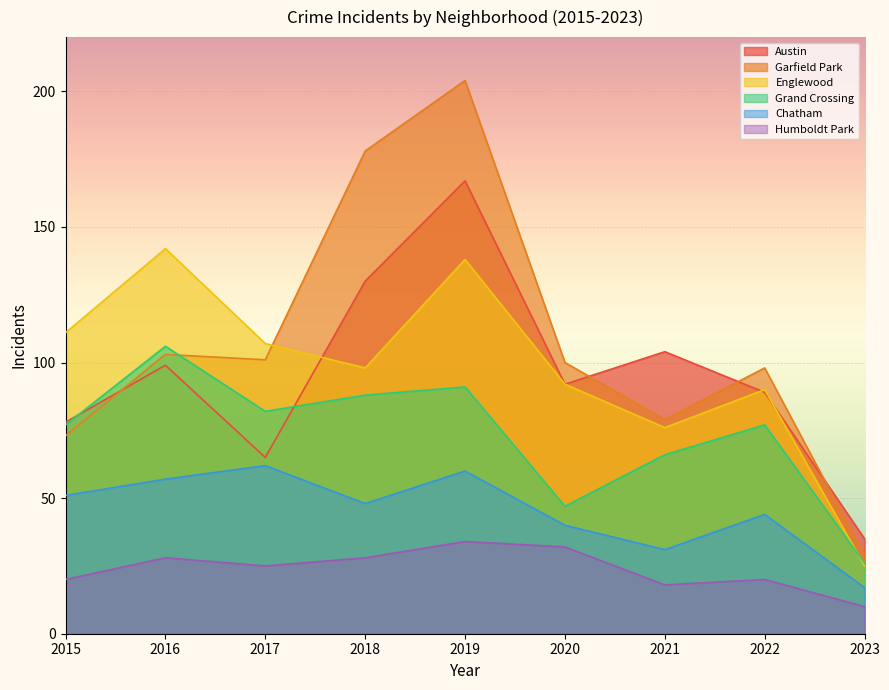

Where is Humboldt Park nearest to the value 22?

2015